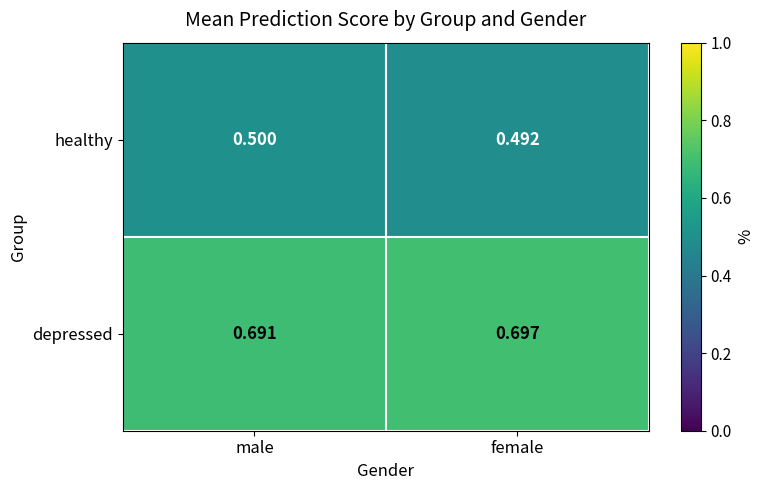

Which series has the largest total across all categories?

depressed